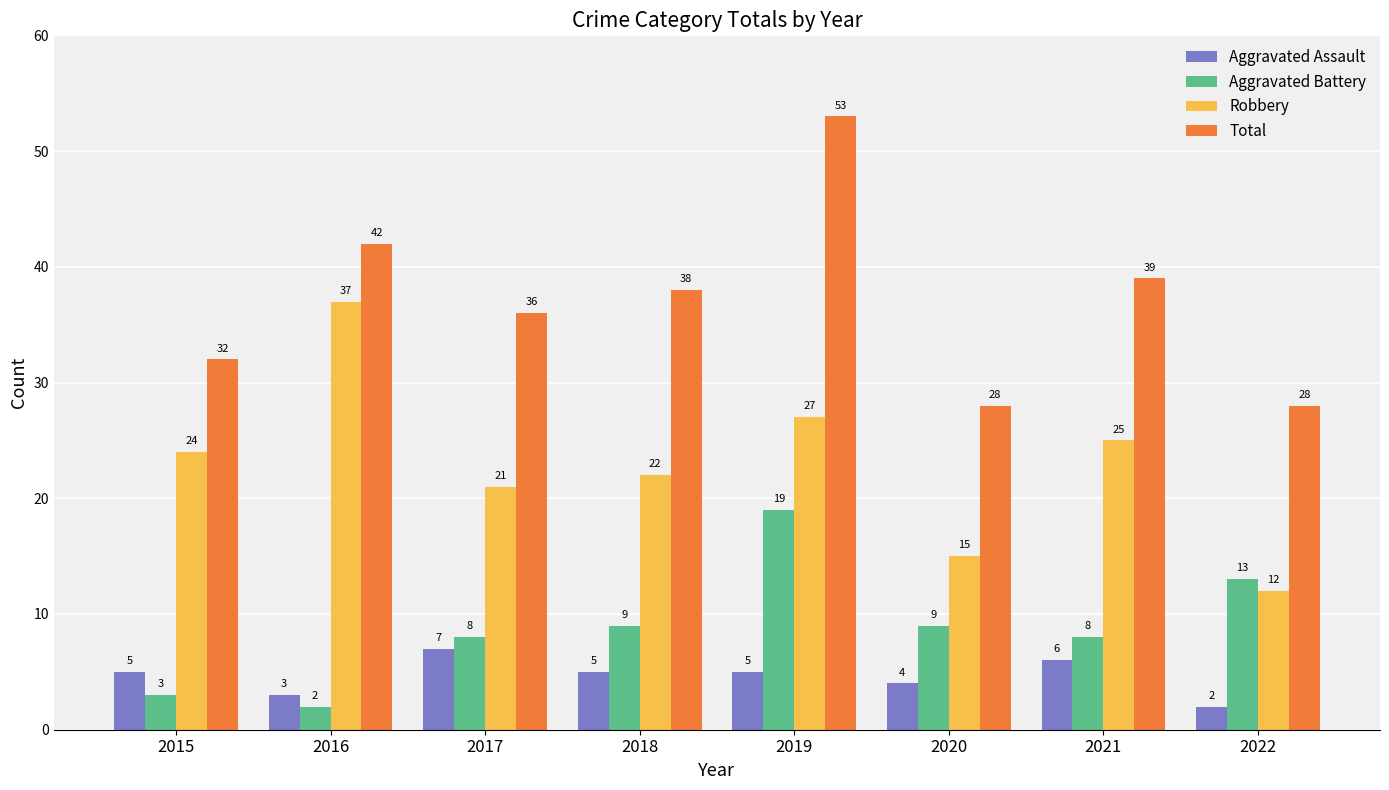

At 2022, list the series in order from smallest to largest.

Aggravated Assault, Robbery, Aggravated Battery, Total